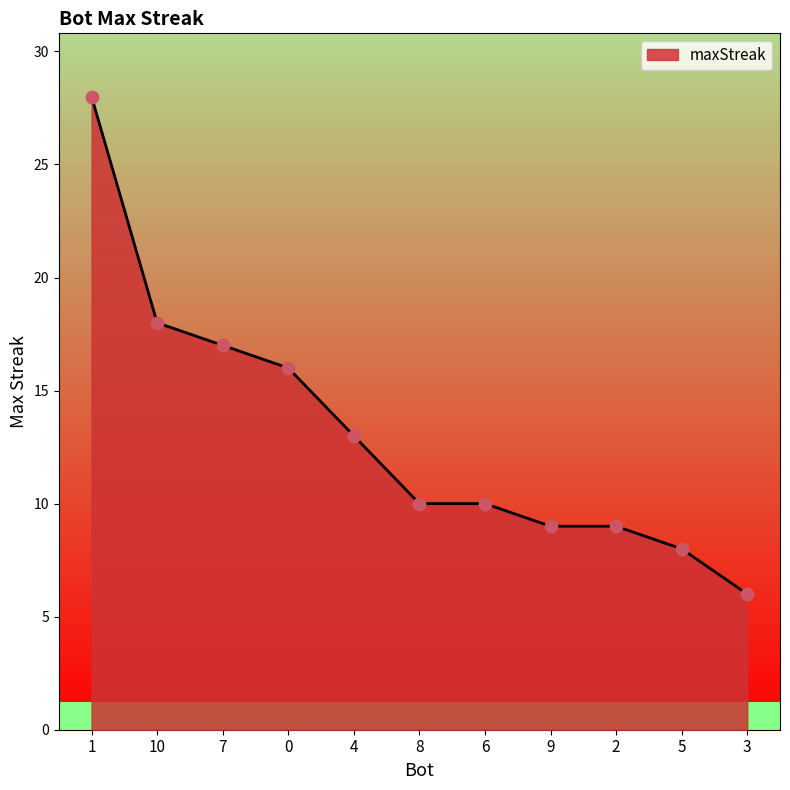

What is the ratio of the value at 10 to the value at 9?

2.0